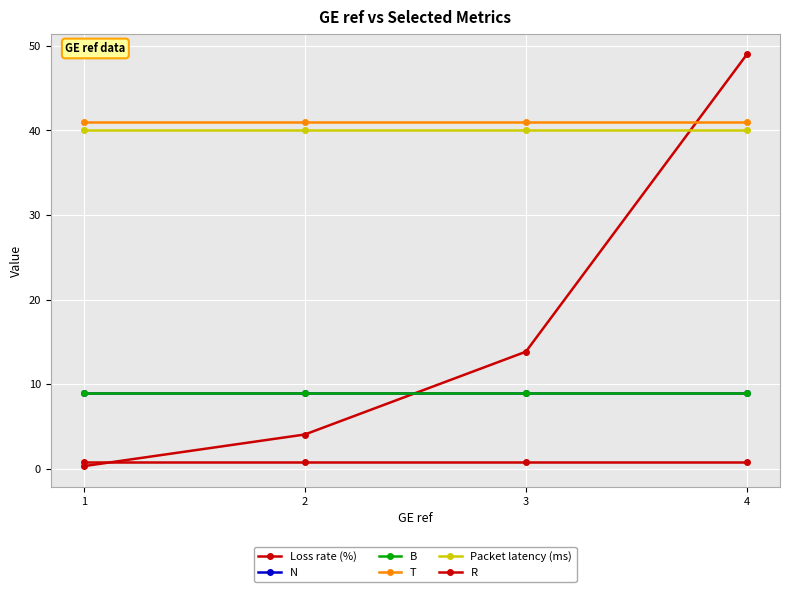

Does the chart have visible grid lines?

Yes